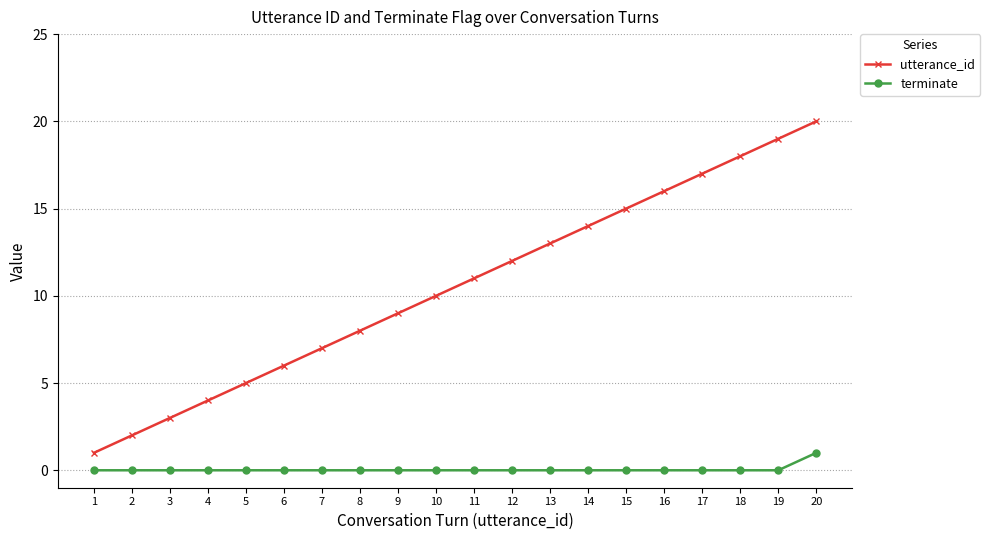

True or false: utterance_id and terminate intersect in this chart.

False